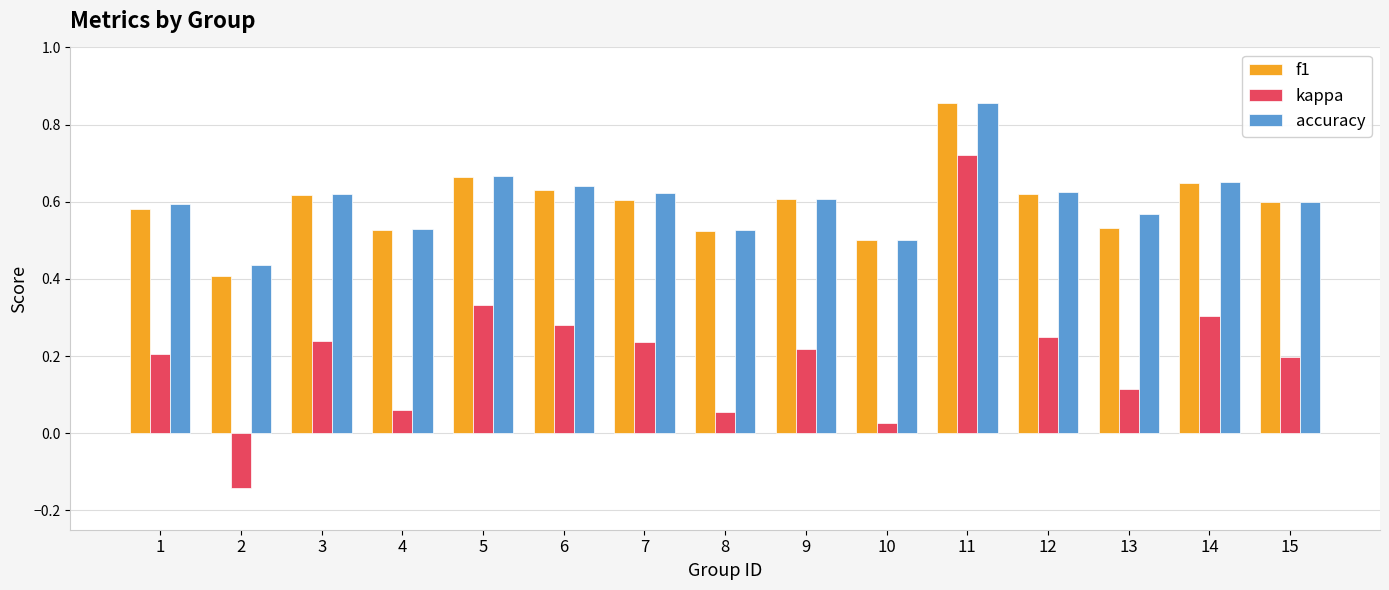

How many bars are there in total?

45